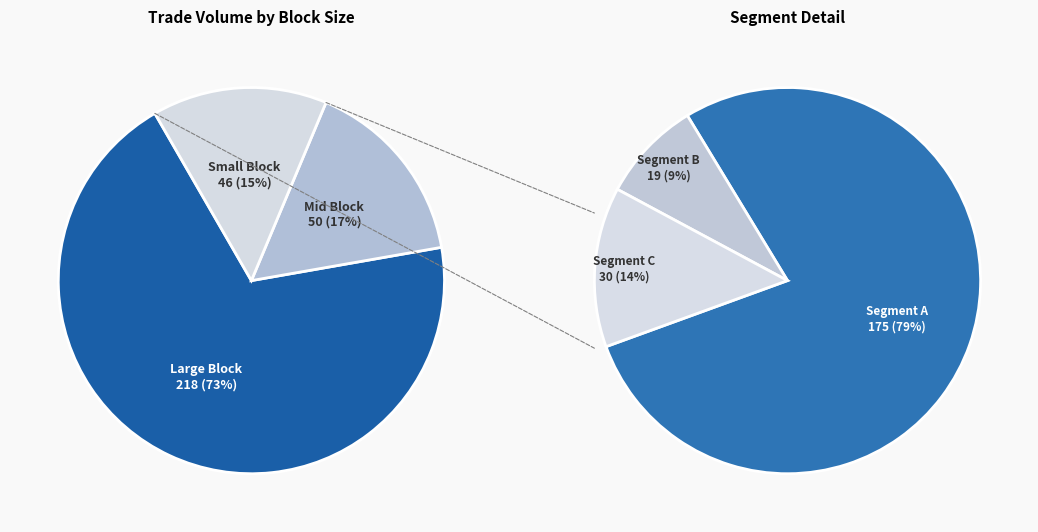

Rank the series by their average value, from lowest to highest.

exploded, main